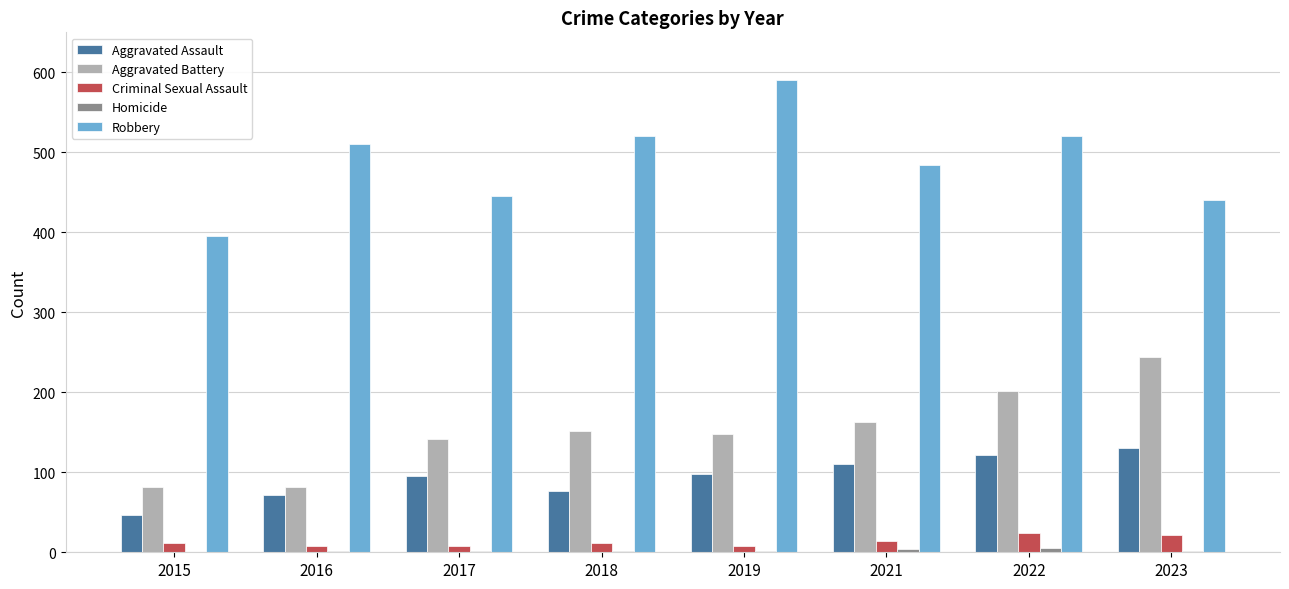

Is the value of Aggravated Assault at 2015 greater than the value of Criminal Sexual Assault at 2021?

Yes